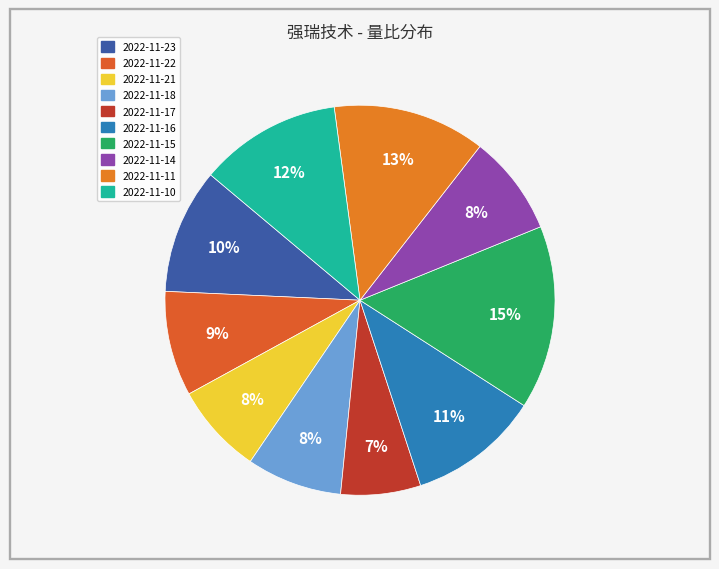

How many segments does this pie chart have?

10